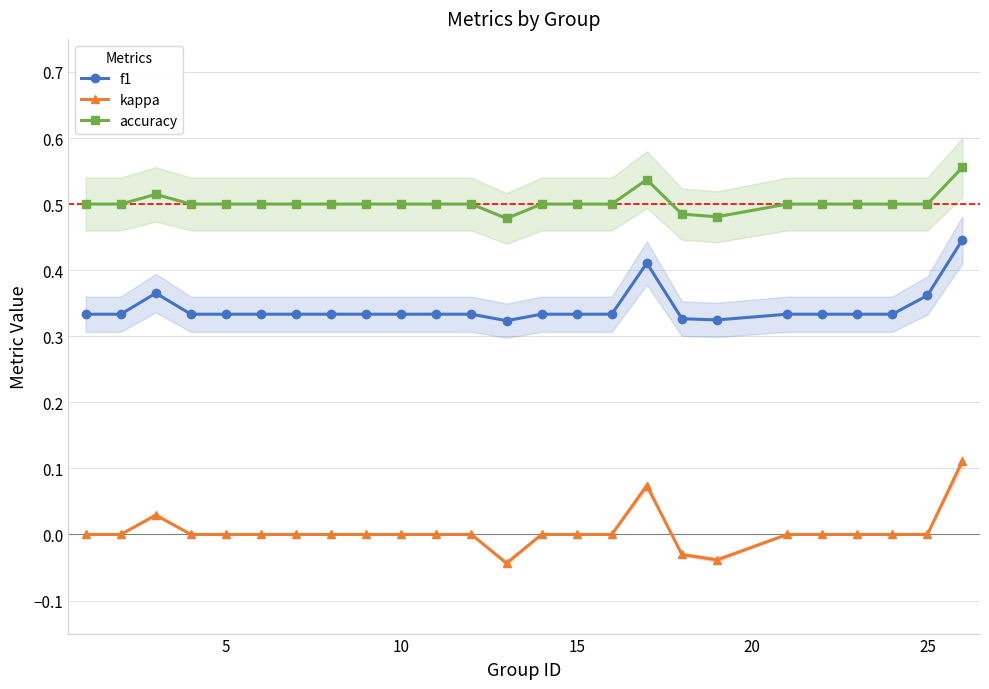

True or false: kappa has more than 0 interior local peaks.

True